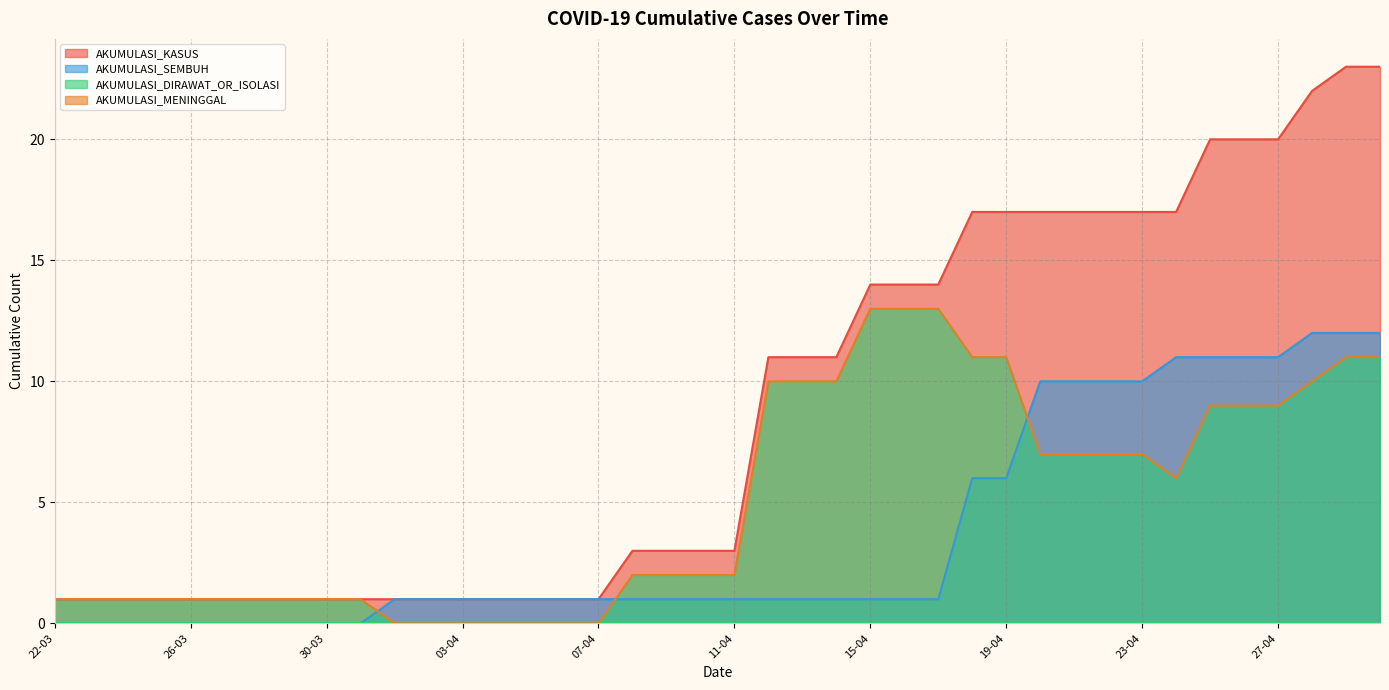

True or false: AKUMULASI_SEMBUH and AKUMULASI_DIRAWAT_OR_ISOLASI intersect in this chart.

True